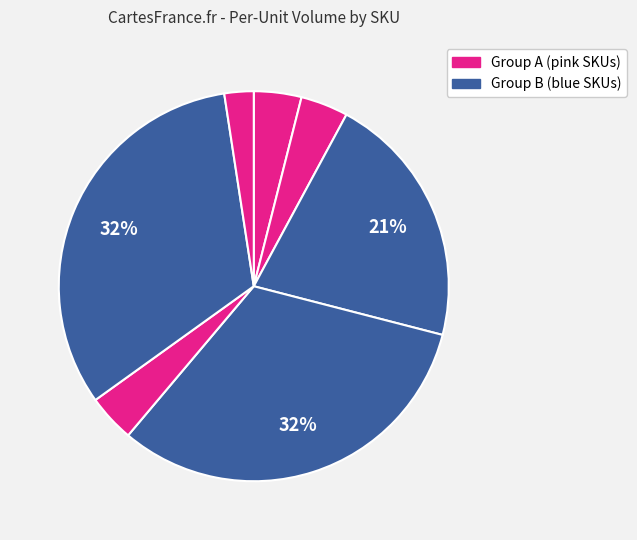

Count the number of slices in the pie.

7